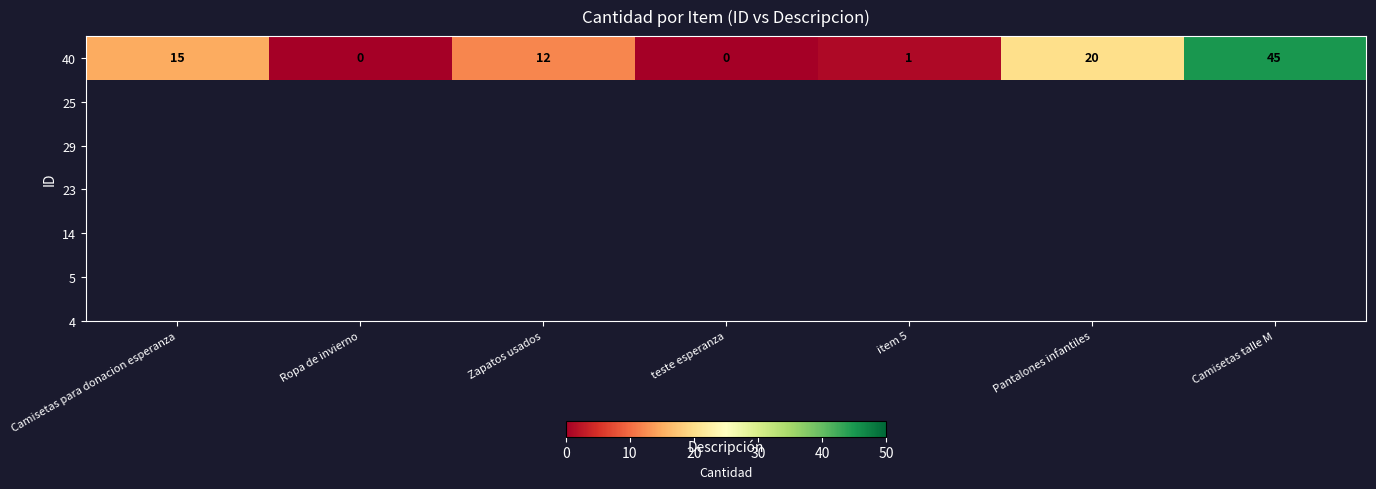

How many categories are shown in the chart?

7